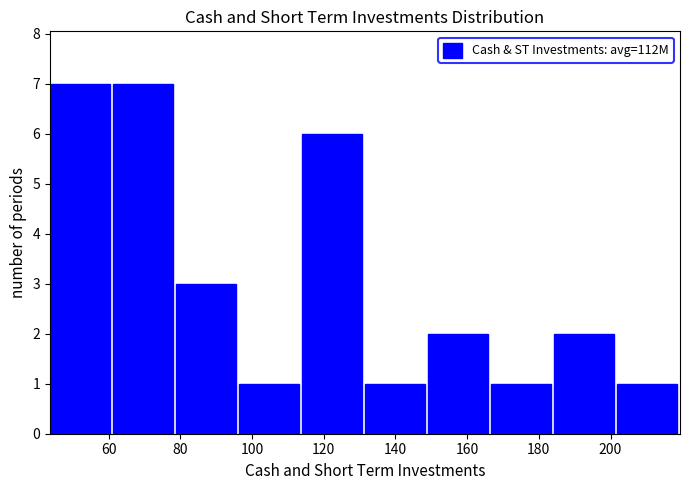

How tall is the bar that spans 132 to 150 on the x-axis? Neither the bar edges nor the heights are printed on the chart, so give them approximately, as read against the axes.

1